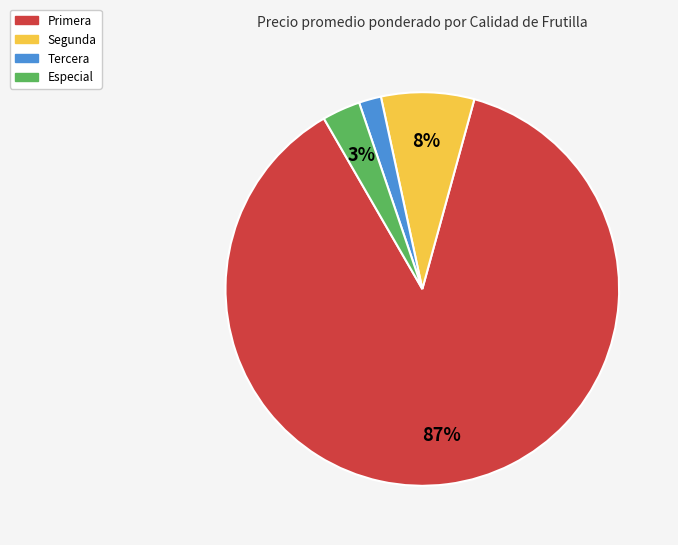

Is the sum of Segunda and Tercera greater than half?

No